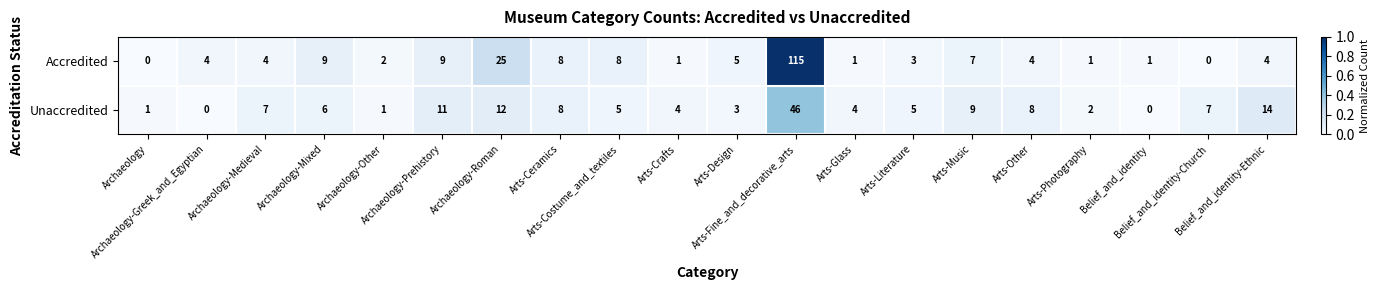

Rank the series by their maximum value, from highest to lowest.

Accredited, Unaccredited